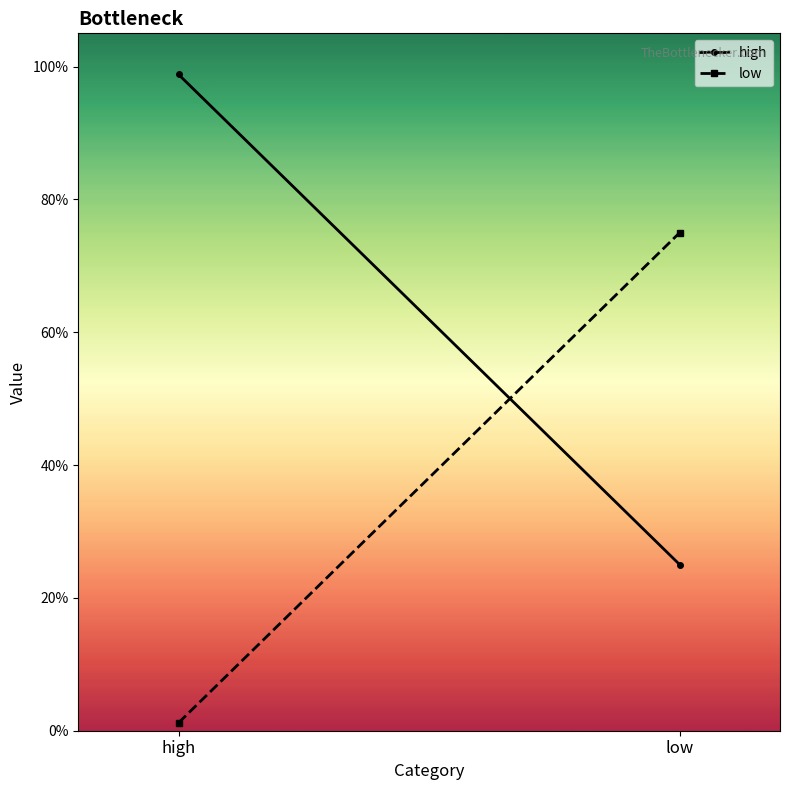

At which category is the sum across all series the highest?

high